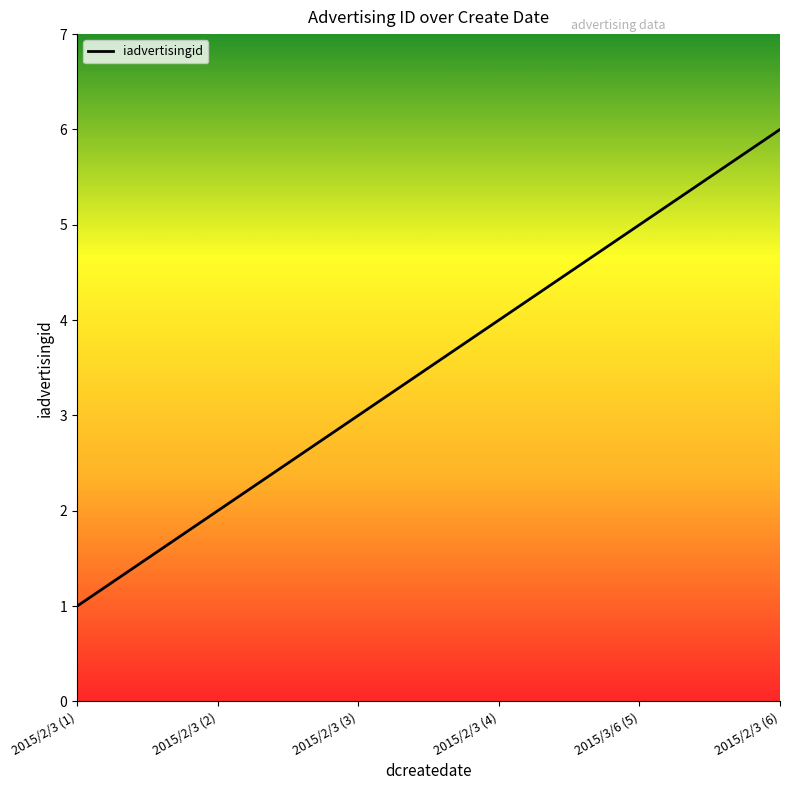

Rank the categories by value from lowest to highest.

2015/2/3 (1), 2015/2/3 (2), 2015/2/3 (3), 2015/2/3 (4), 2015/3/6 (5), 2015/2/3 (6)